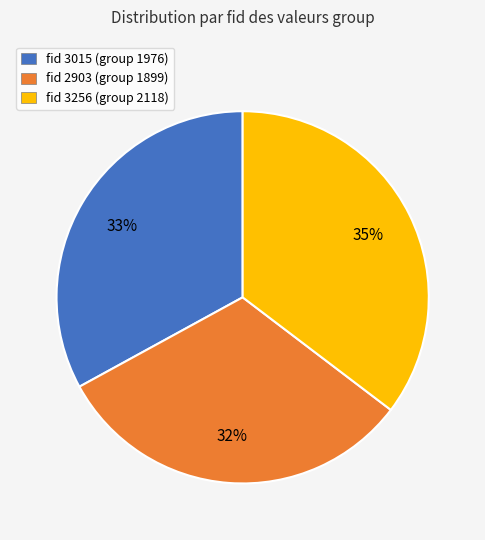

Between fid 2903 (group 1899) and fid 3015 (group 1976), which is larger?

fid 3015 (group 1976)